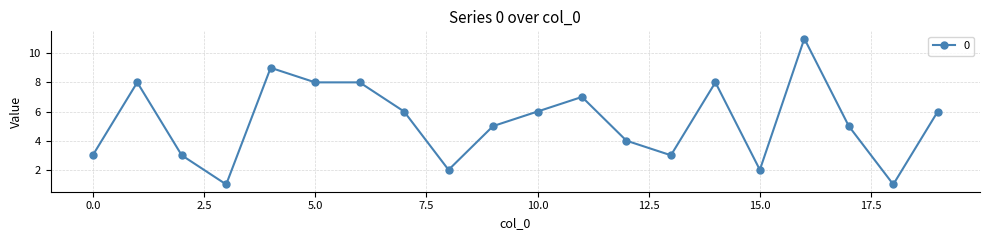

What is the value of the 18th point from the left?

5